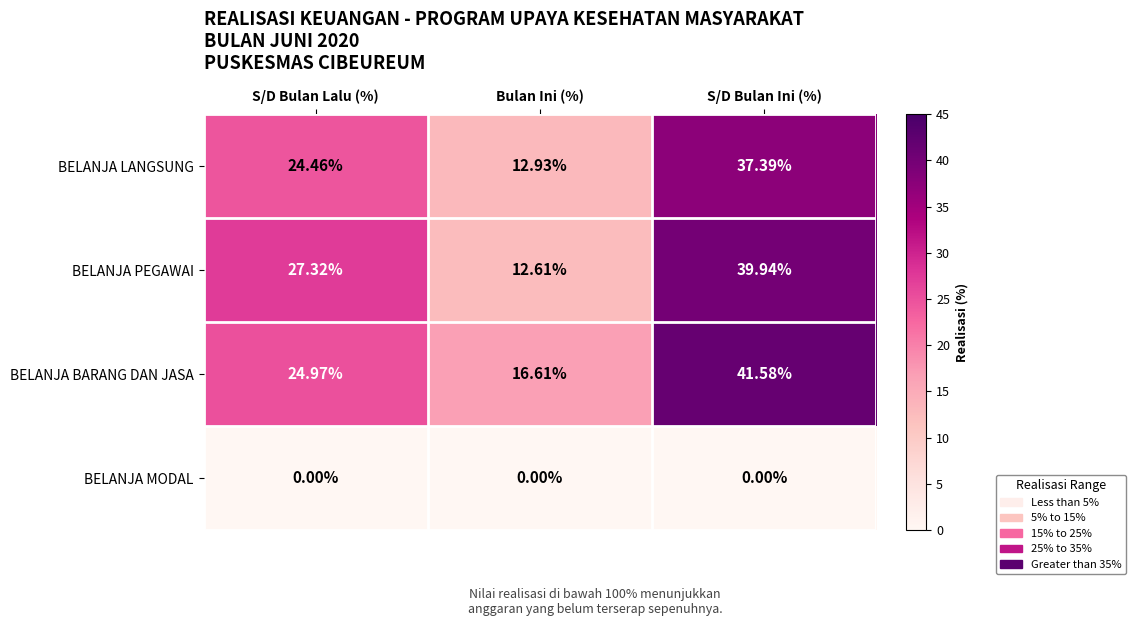

Which series has the largest range (max minus min)?

BELANJA PEGAWAI